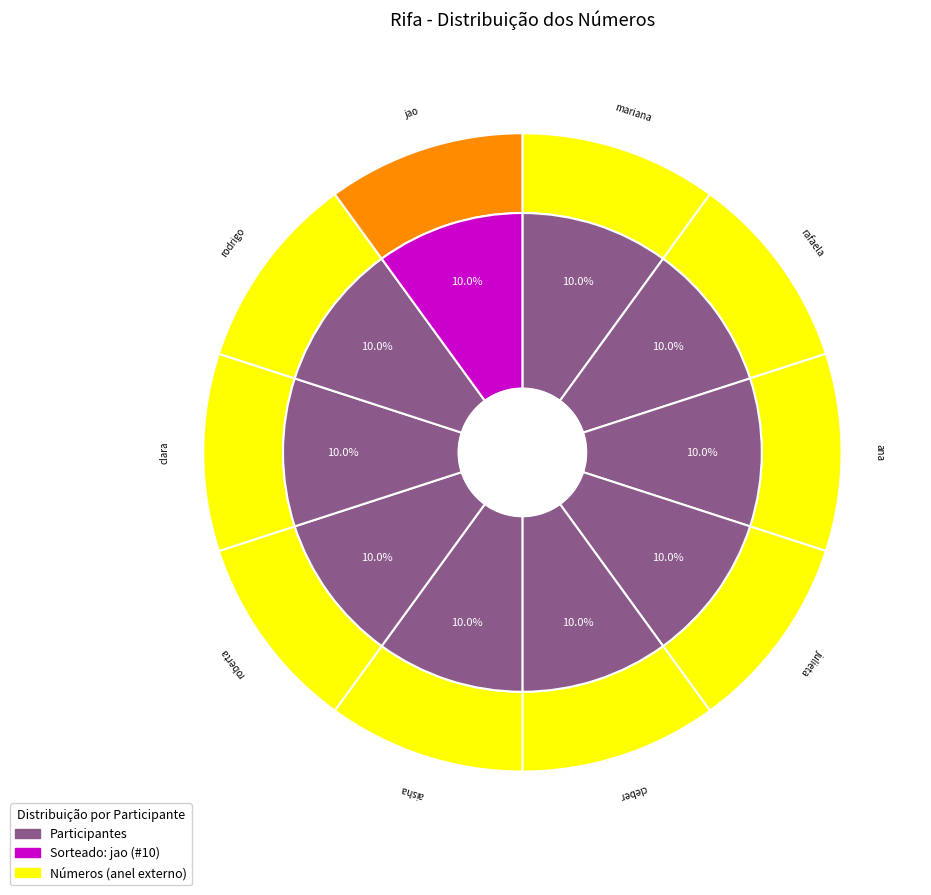

Which category has the biggest portion of the pie?

jao